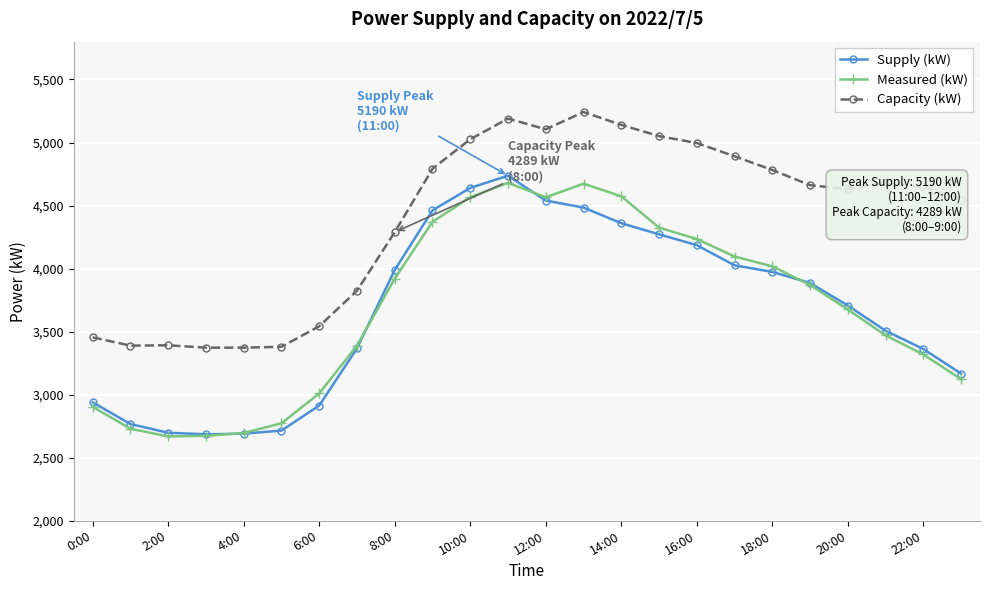

Which series has the largest total across all categories?

Capacity (kW)